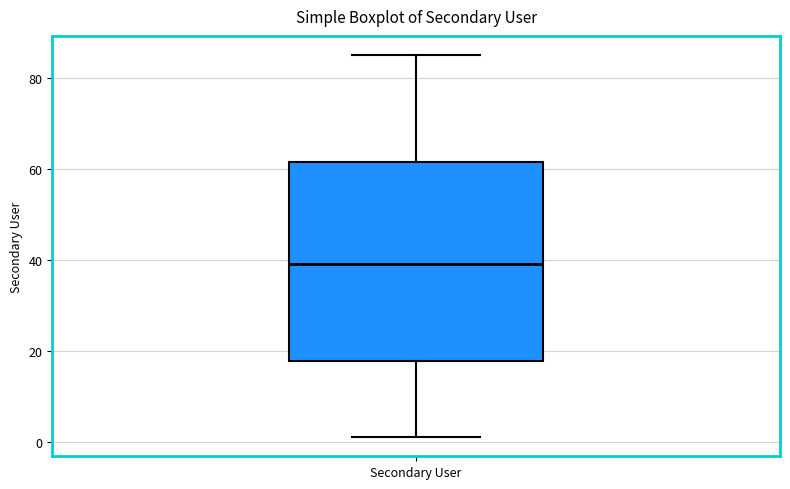

Read this box plot against the y-axis: the position of the median line, the range covered by the box, and the ends of both whiskers. The values are not printed on the chart, so give them approximately, as read against the axis.

median 40, box 18 to 62, whiskers 2 to 86